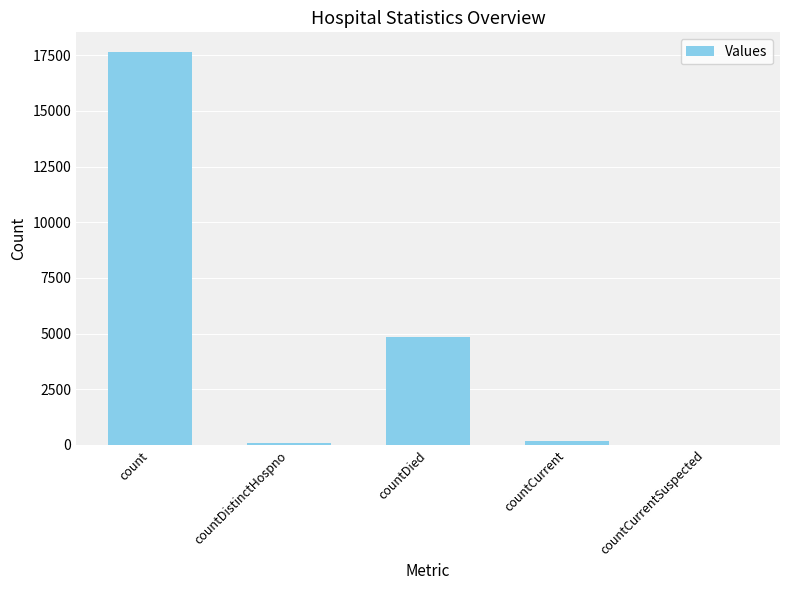

The chart shows a value of 4861 at countDied. True or false?

True